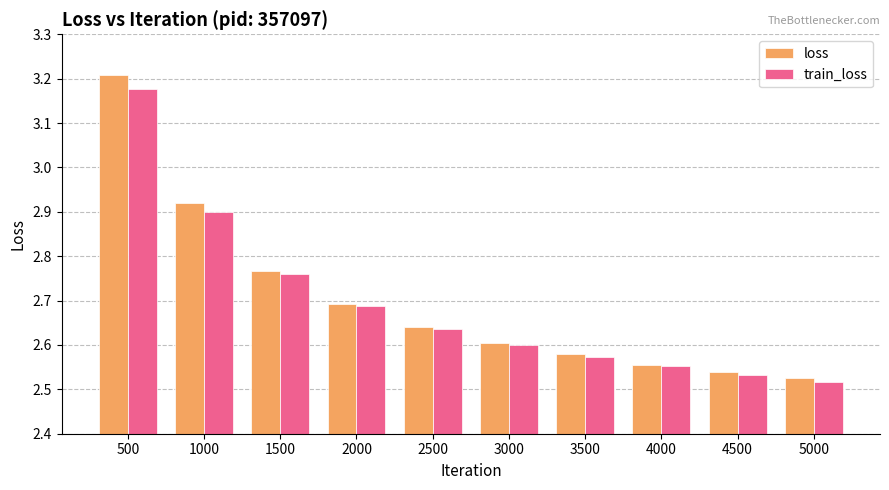

Which series has the largest total across all categories?

loss